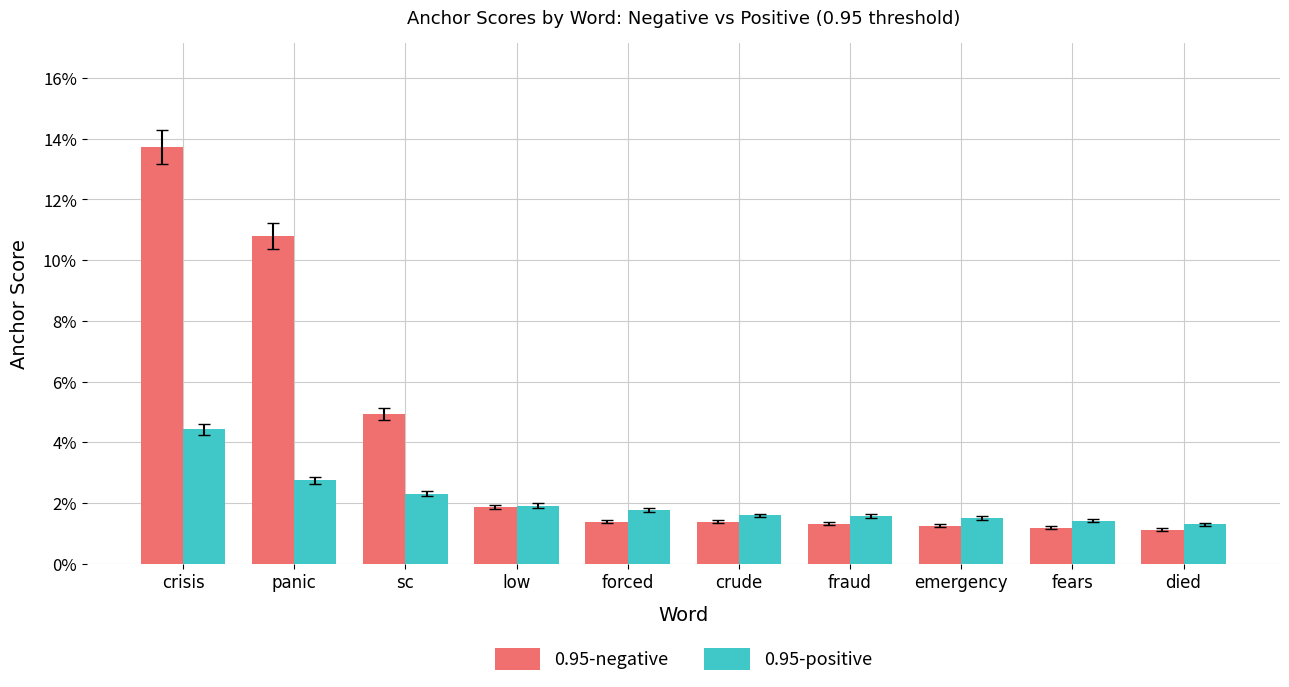

At which category is the sum across all series the highest?

crisis